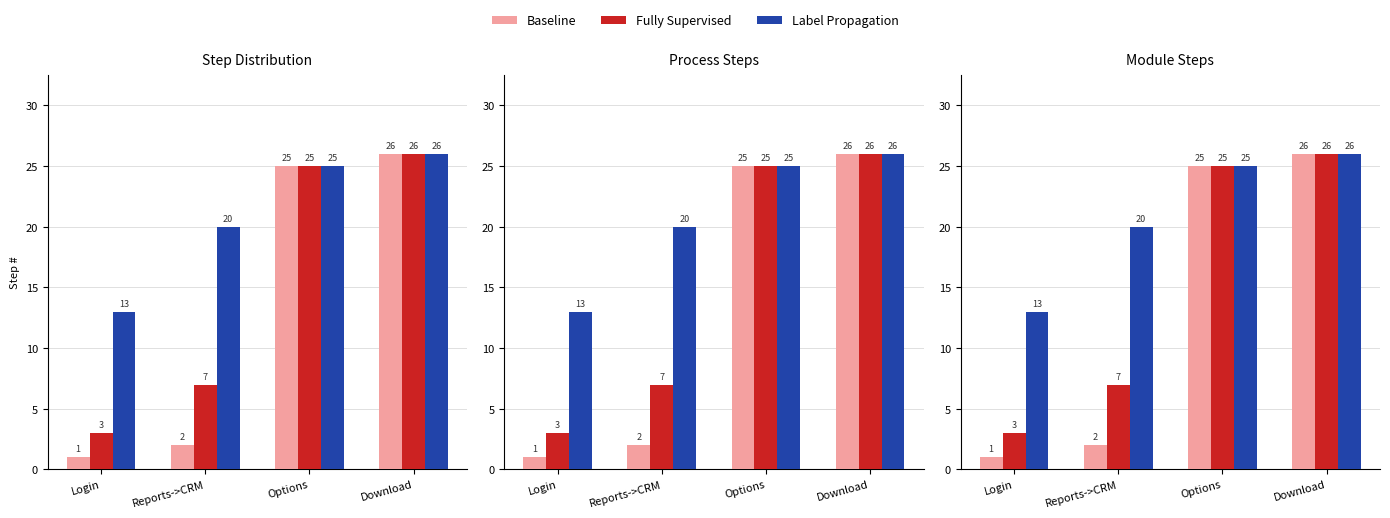

The value of Baseline at Reports->CRM is 1. True or false?

False